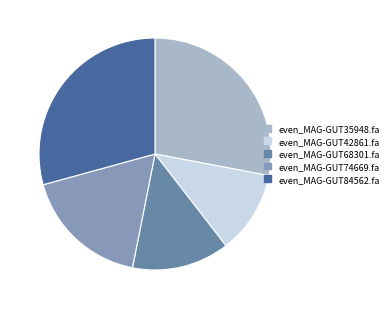

Combined, do even_MAG-GUT74669.fa and even_MAG-GUT84562.fa account for over 50%?

No